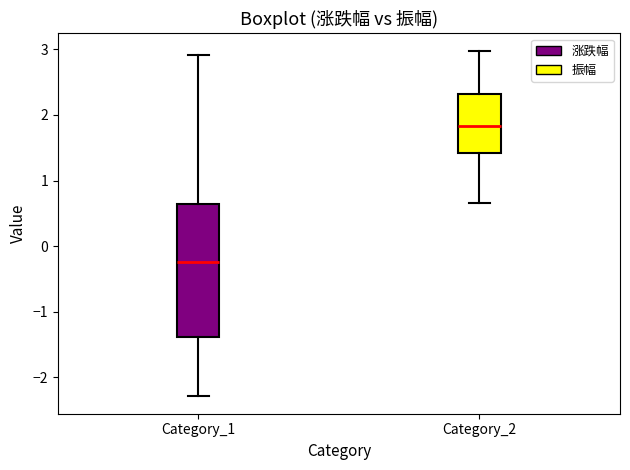

Reading left to right, read every box against the y-axis: the position of its median line, the range the box covers, and the ends of its whiskers. The values are not printed on the chart, so give them approximately, as read against the axis.

Category_1: median -0.2, box -1.4 to 0.6, whiskers -2.3 to 2.9
Category_2: median 1.8, box 1.4 to 2.3, whiskers 0.7 to 3.0